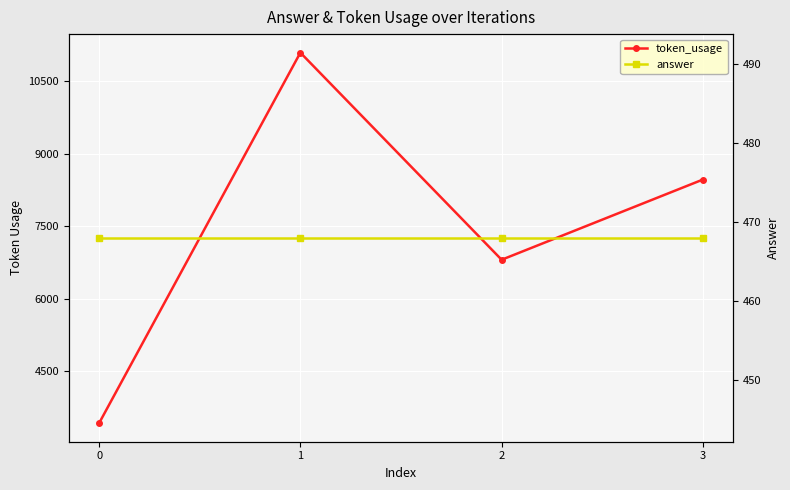

At which category does token_usage reach its first local peak?

1